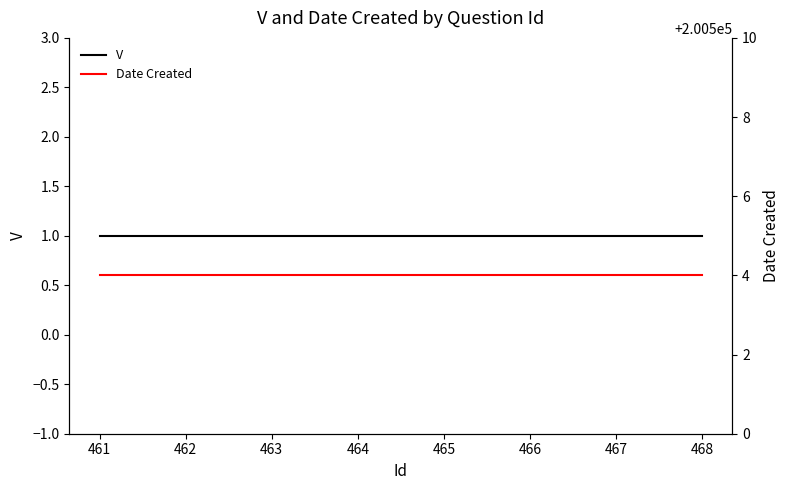

What is the value of the Date Created point at the 8th from the left?

200504